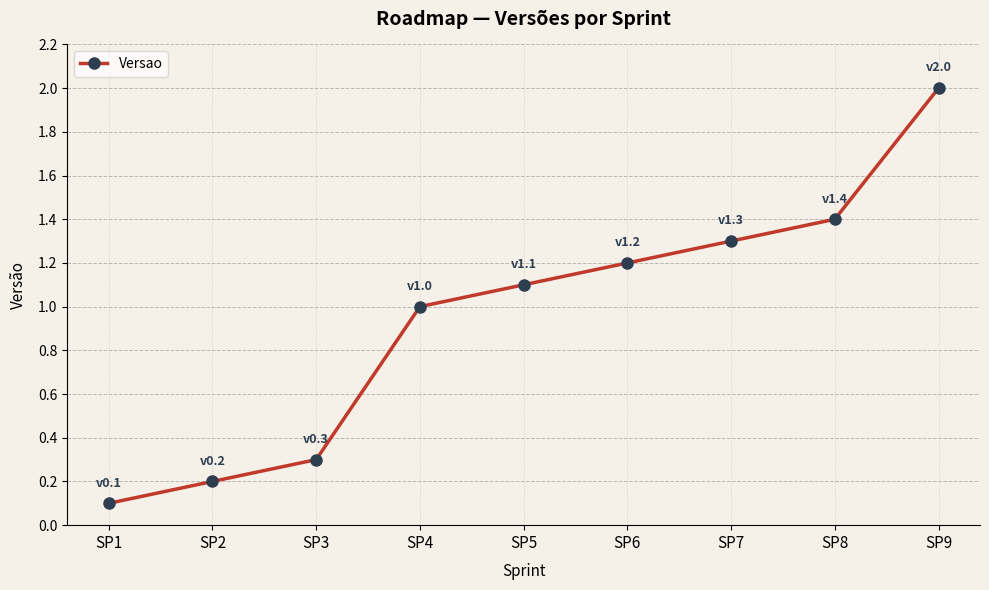

List the labels in order of value, largest first.

SP9, SP8, SP7, SP6, SP5, SP4, SP3, SP2, SP1